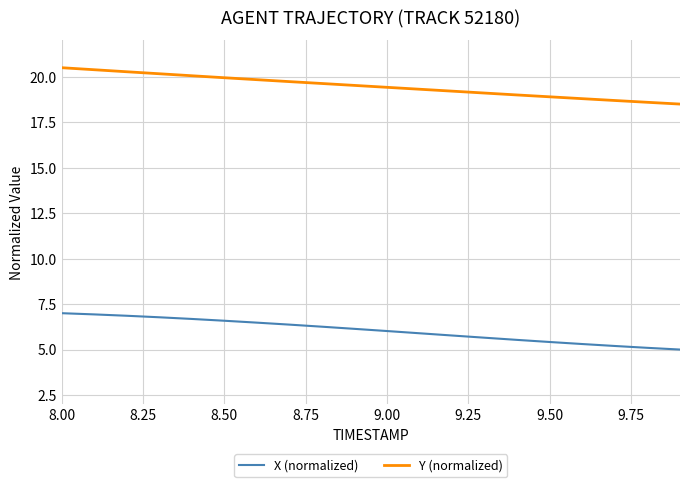

True or false: Y (normalized) and X (normalized) intersect in this chart.

False